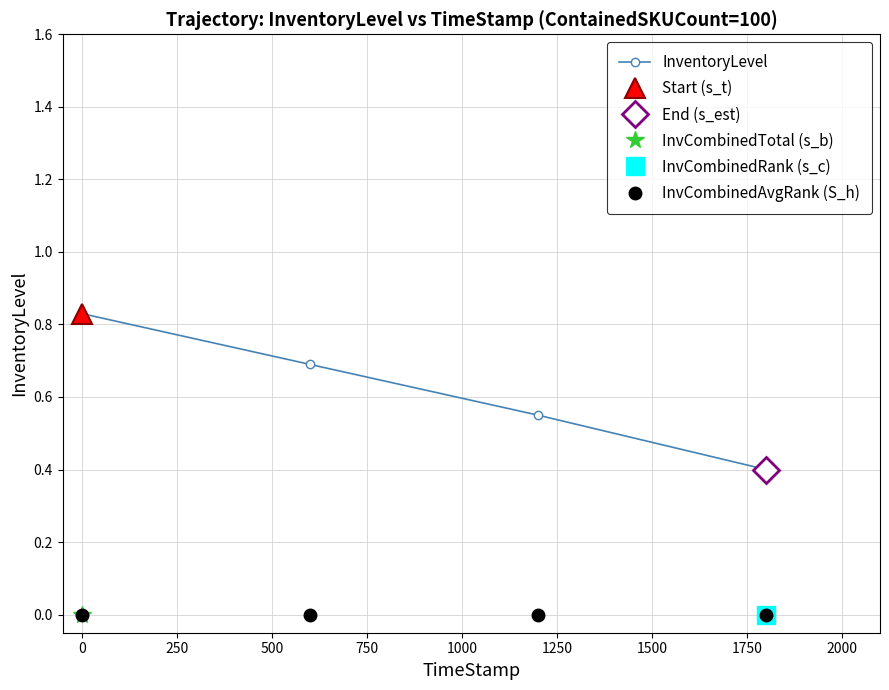

What is the value of the InventoryLevel point at the 2nd from the left?

0.7